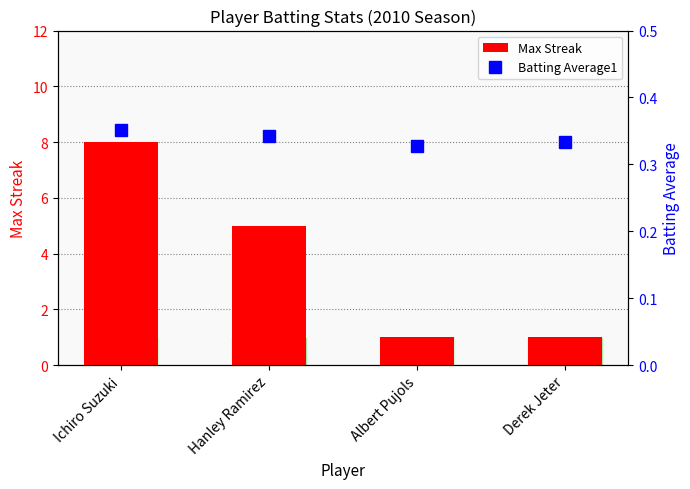

Reading left to right, what are all the values shown in this chart?

Max Streak: 8.0	5.0	1.0	1.0
Batting Average1: 0.4	0.3	0.3	0.3